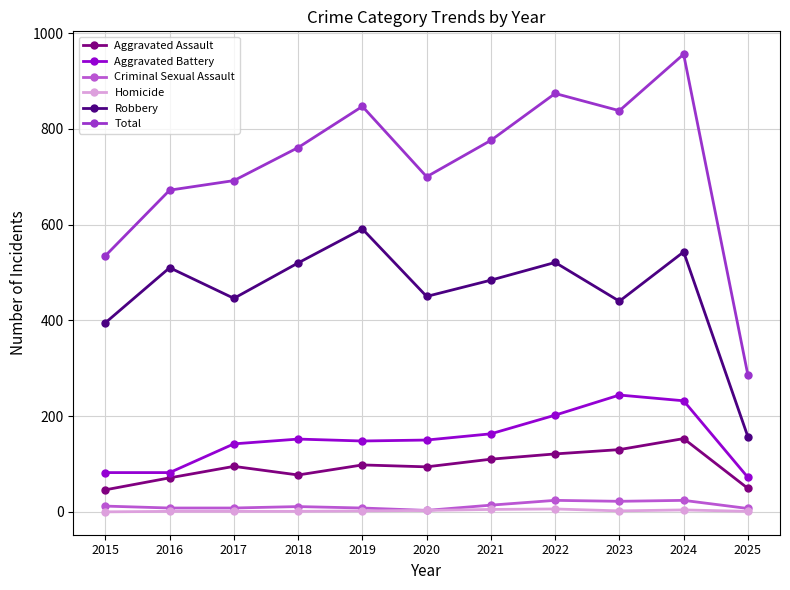

What is the difference between the Aggravated Assault values at 2019 and 2024?

55